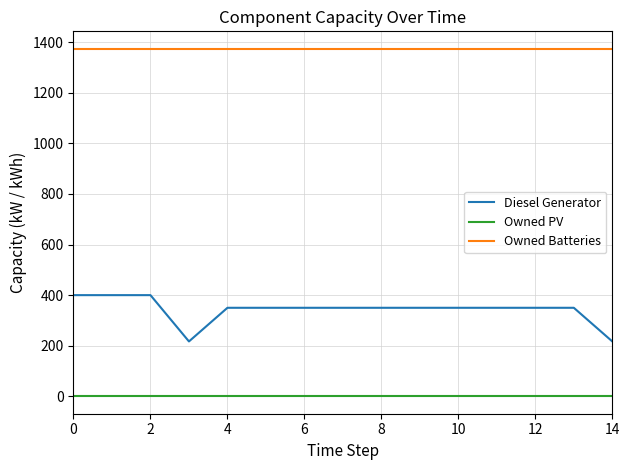

List the series in order of their peak value, highest first.

Owned Batteries, Diesel Generator, Owned PV